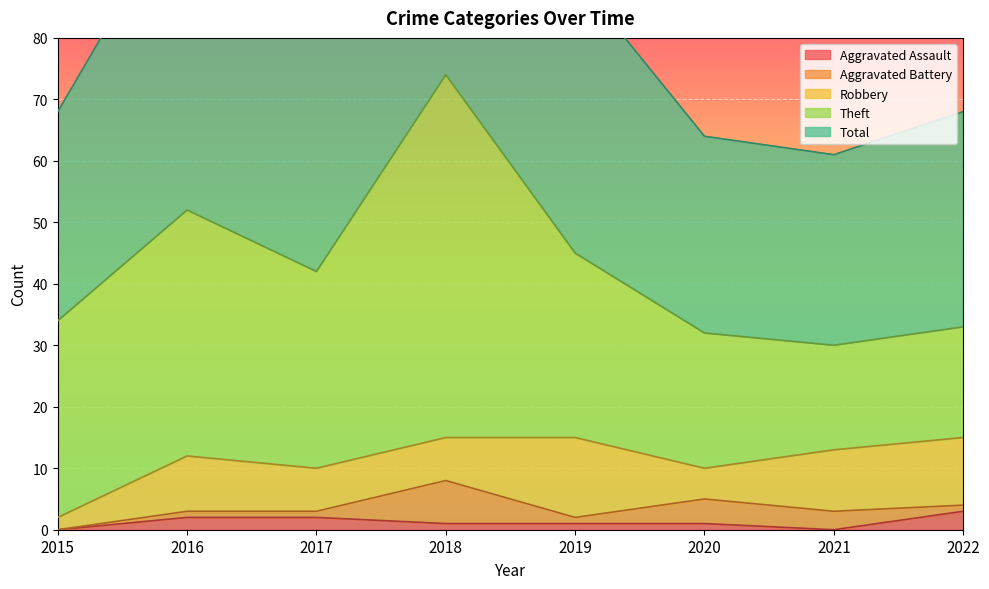

How many lines are shown in the chart?

5